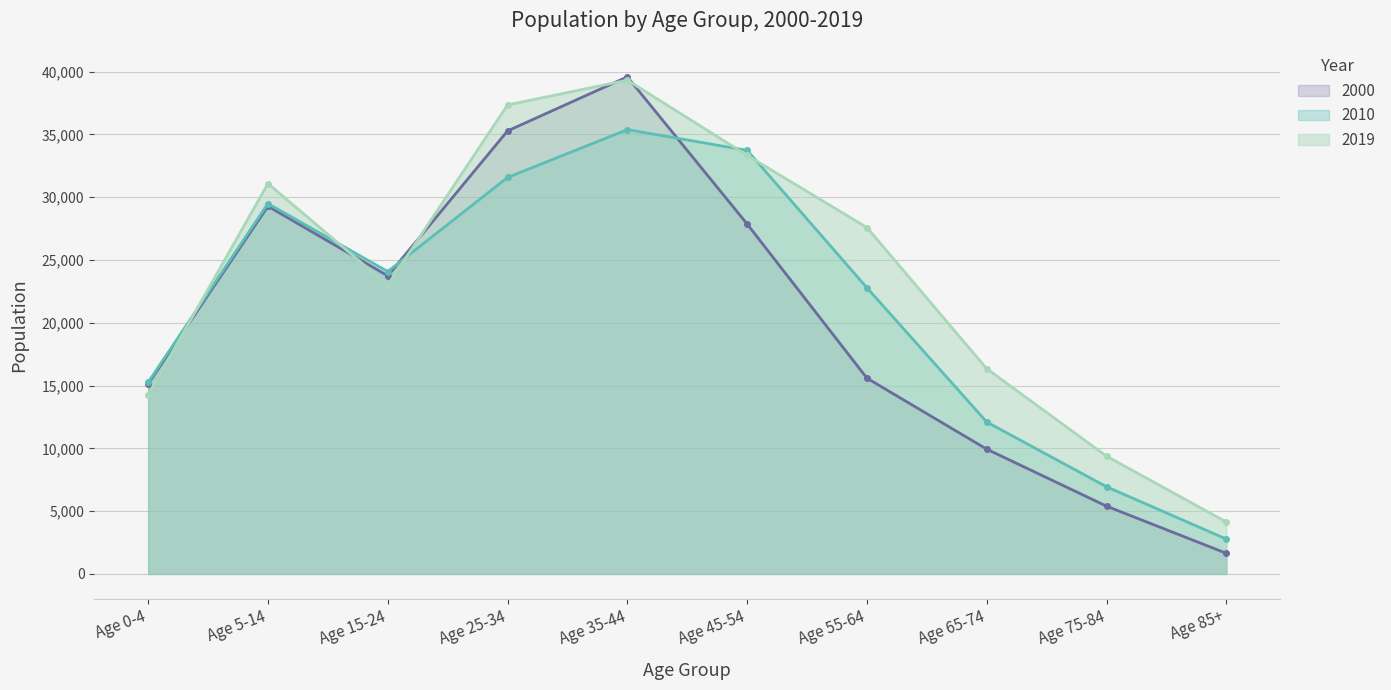

What is the difference between the second highest and second lowest values in the 2010 series?

26789